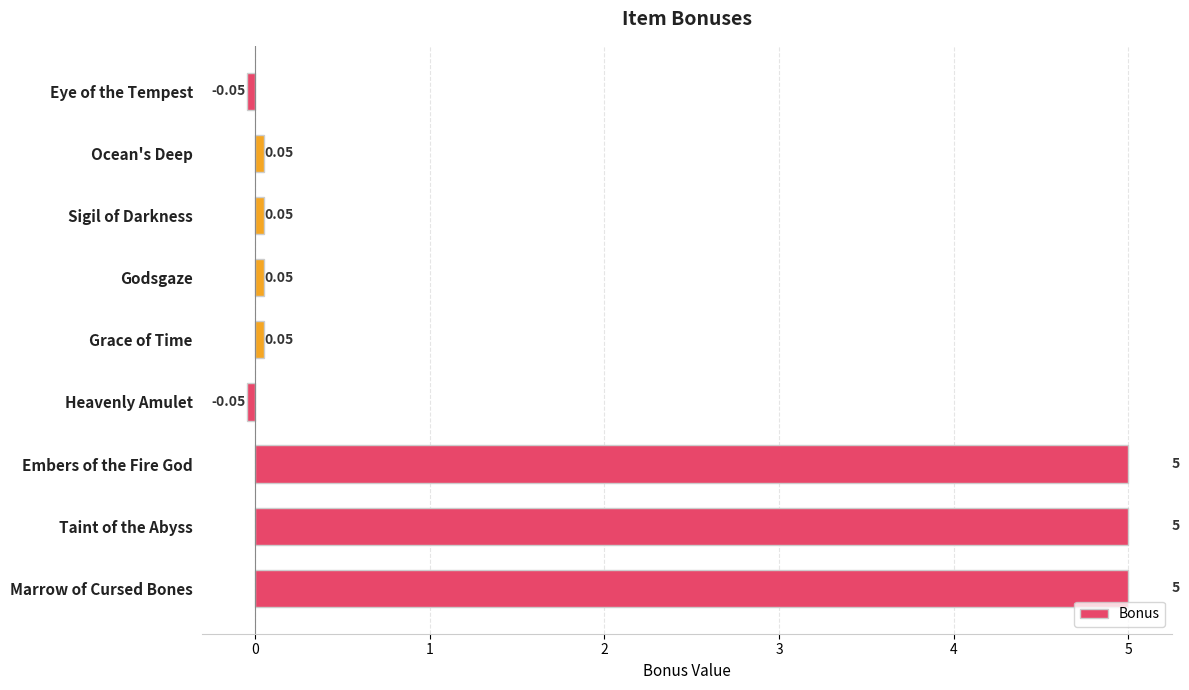

Which has a higher value, Eye of the Tempest or Godsgaze?

Godsgaze